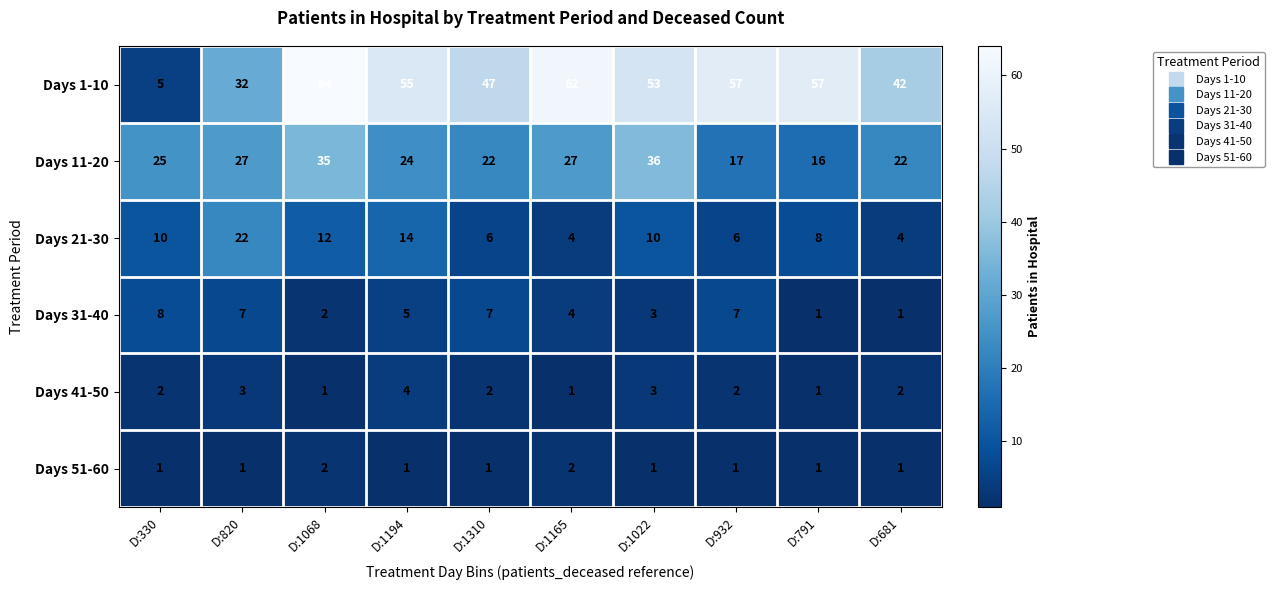

What is the difference between the maximum and minimum values in the Days 41-50 series?

3